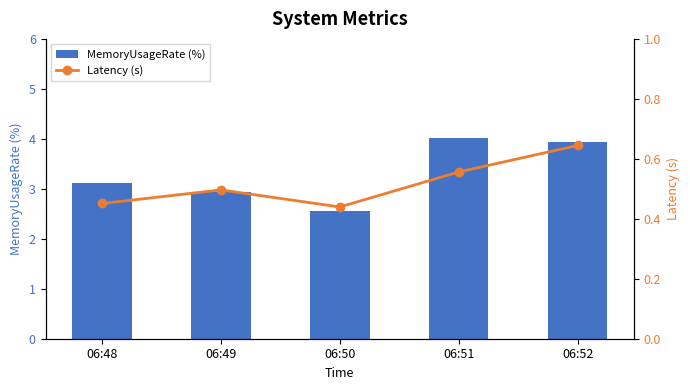

Which series has the widest spread of values?

MemoryUsageRate (%)